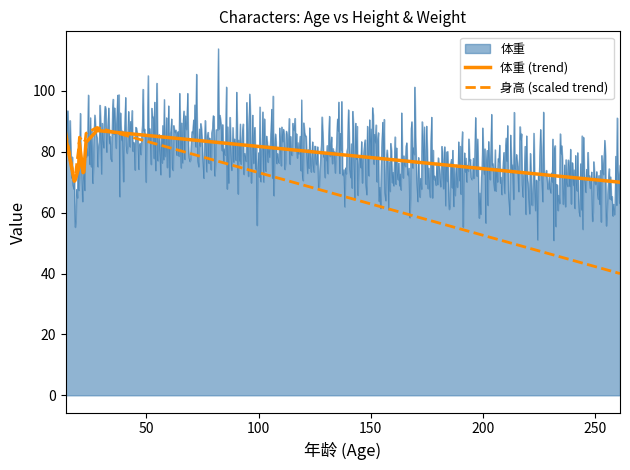

What is the greatest value displayed?

113.9